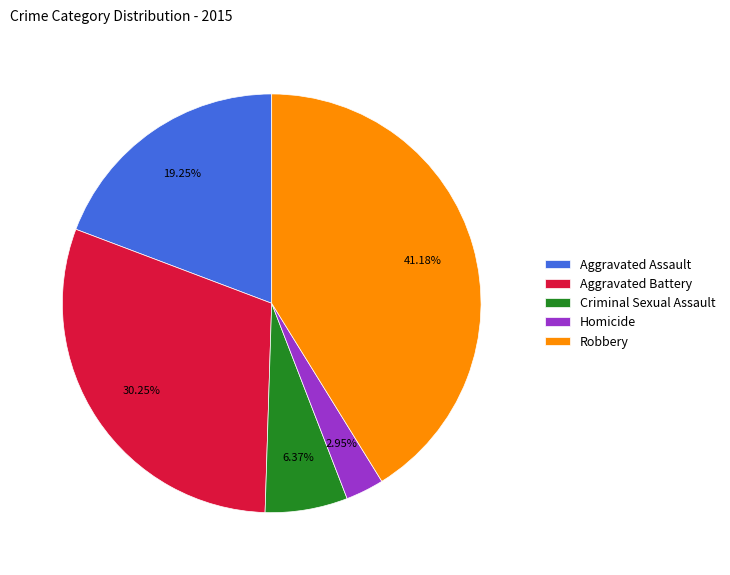

What percentage is the Robbery slice, to the nearest percent?

41%